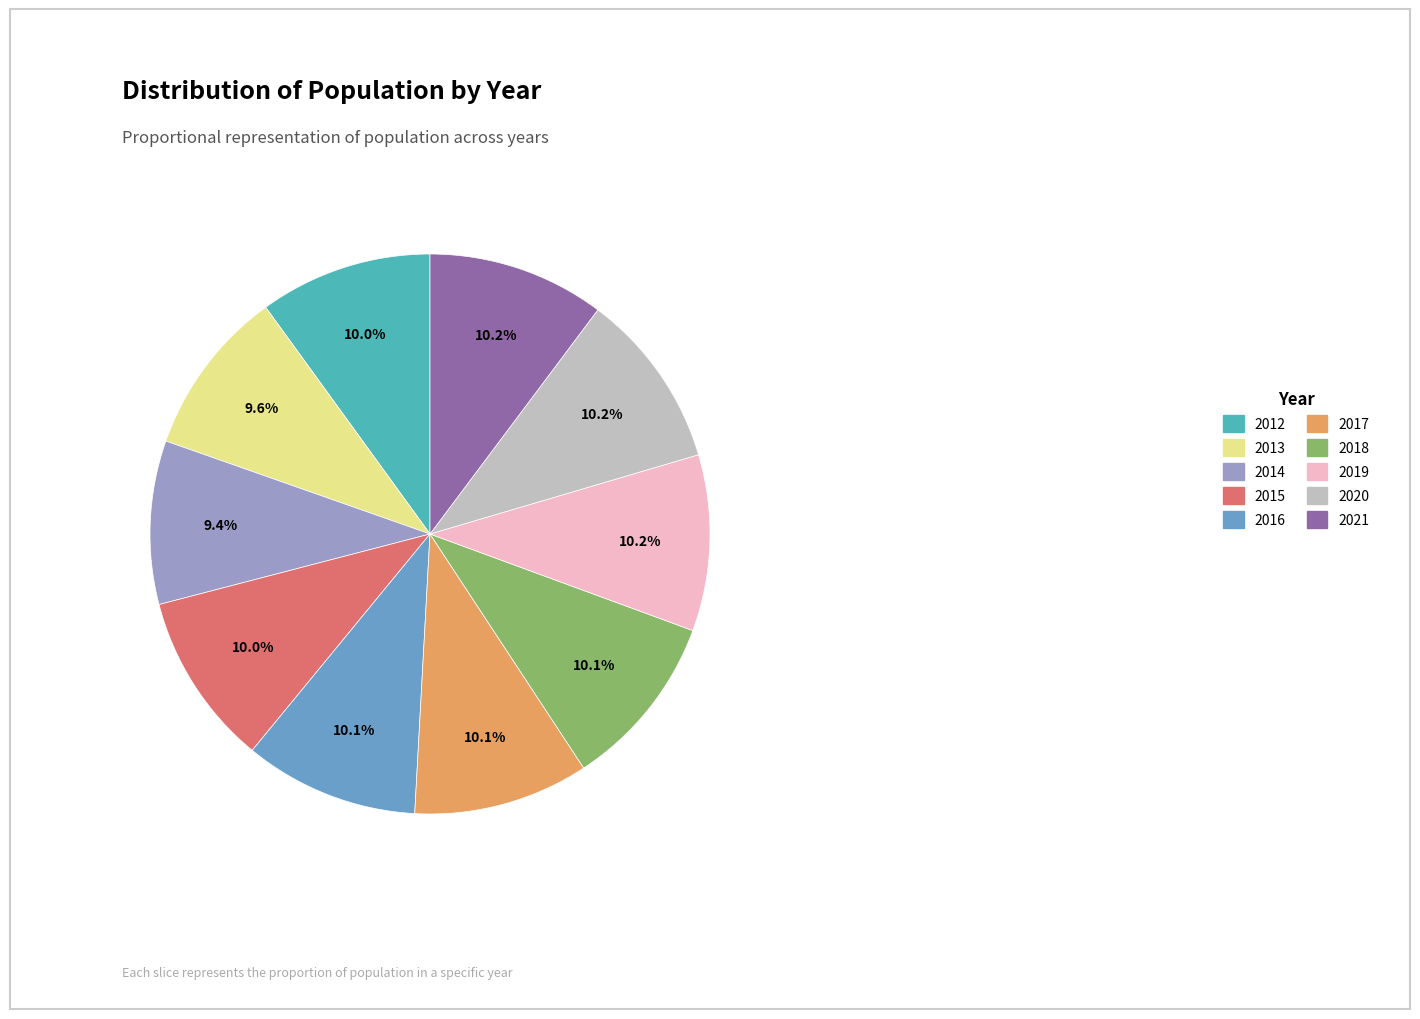

The 2017 slice represents 15% of the pie. True or false?

False